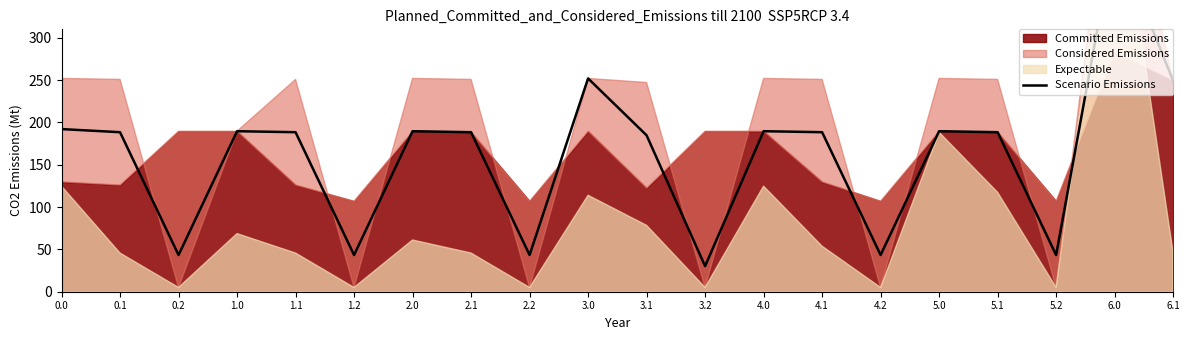

How many lines are shown in the chart?

1